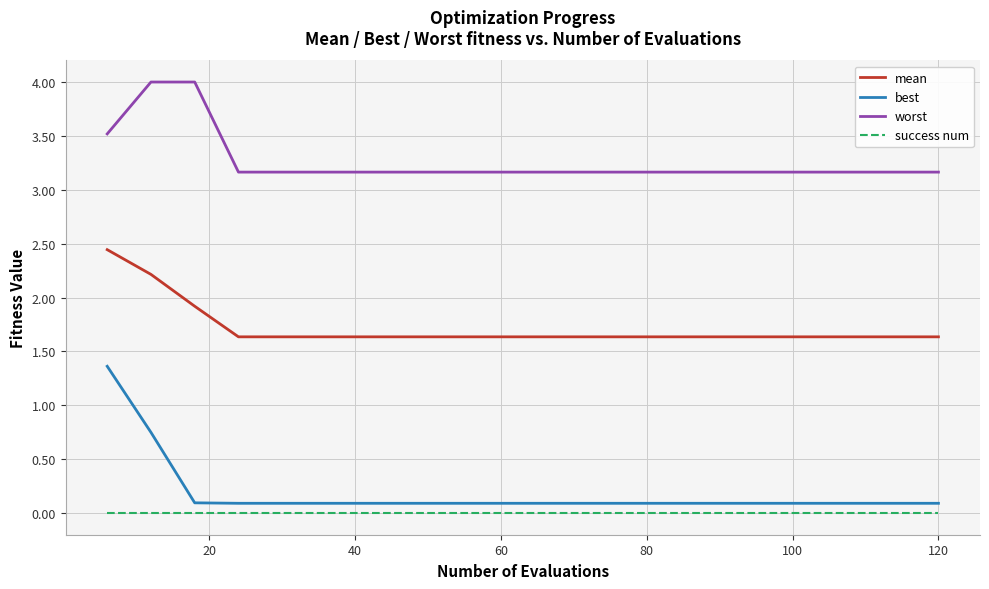

True or false: success num and best intersect in this chart.

False